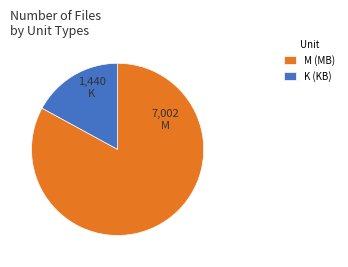

The M (MB) slice represents 83% of the pie. True or false?

True